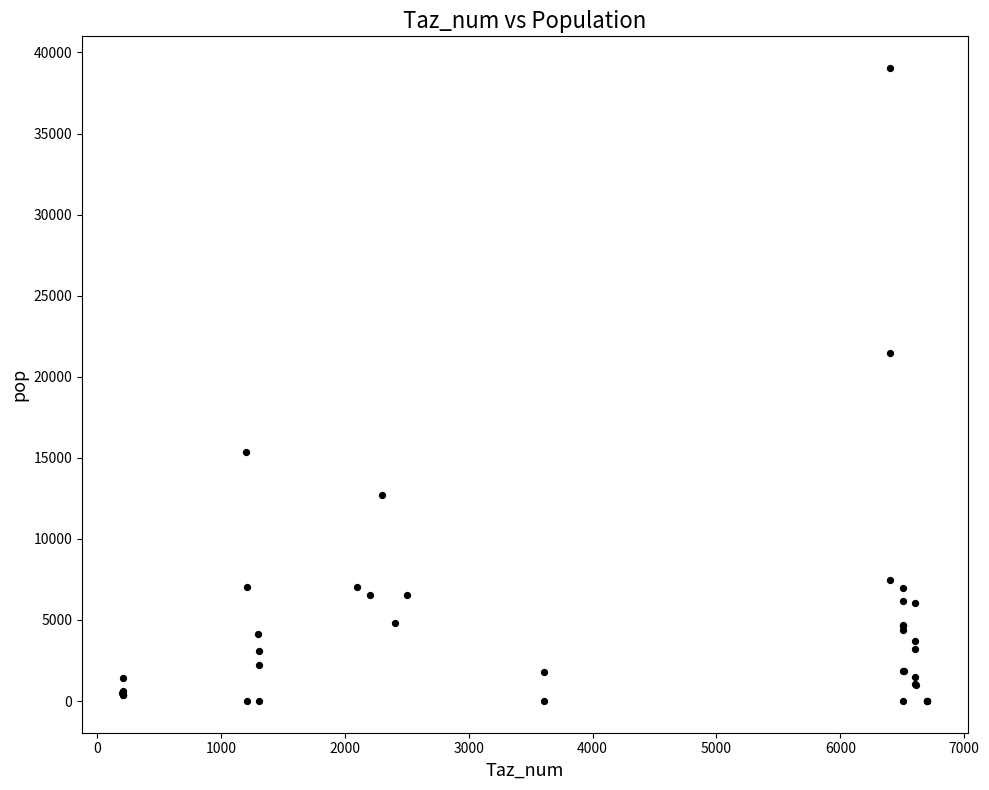

What Y value in the scatter plot is closest to 19520?

21444.3